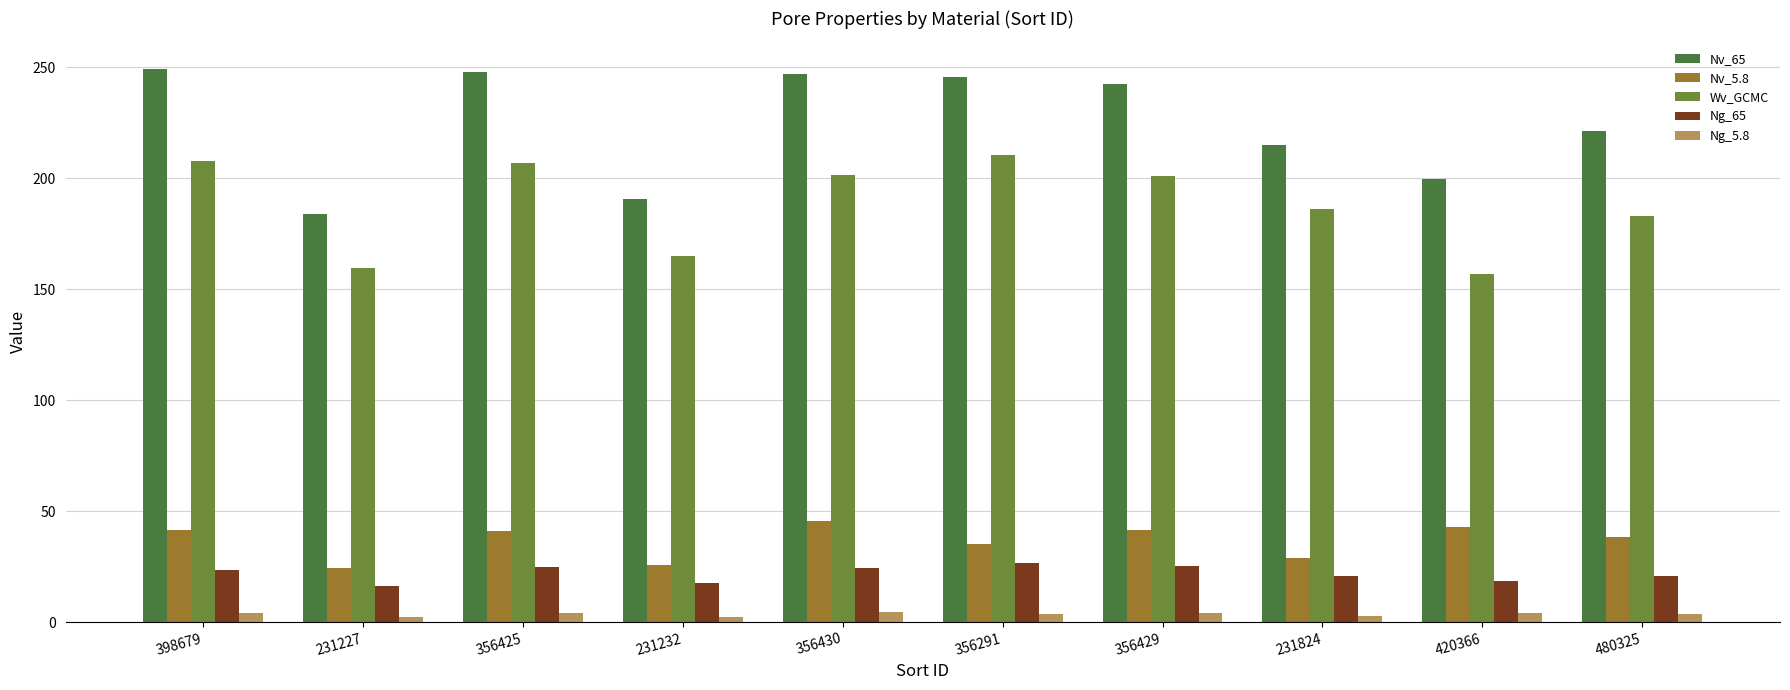

What position from the left is 356430?

5